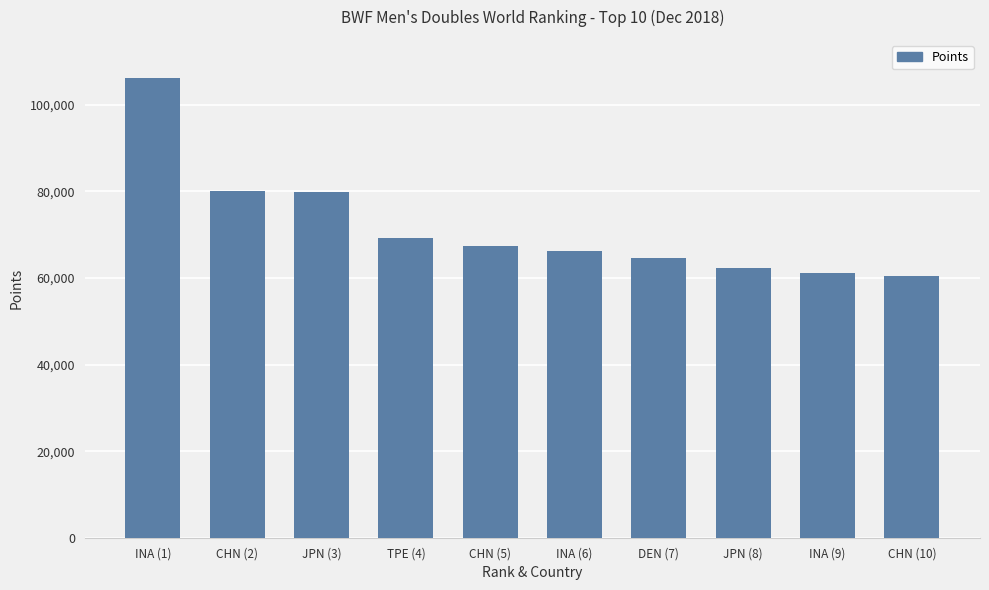

What is the difference between the second highest and second lowest values?

19145.8